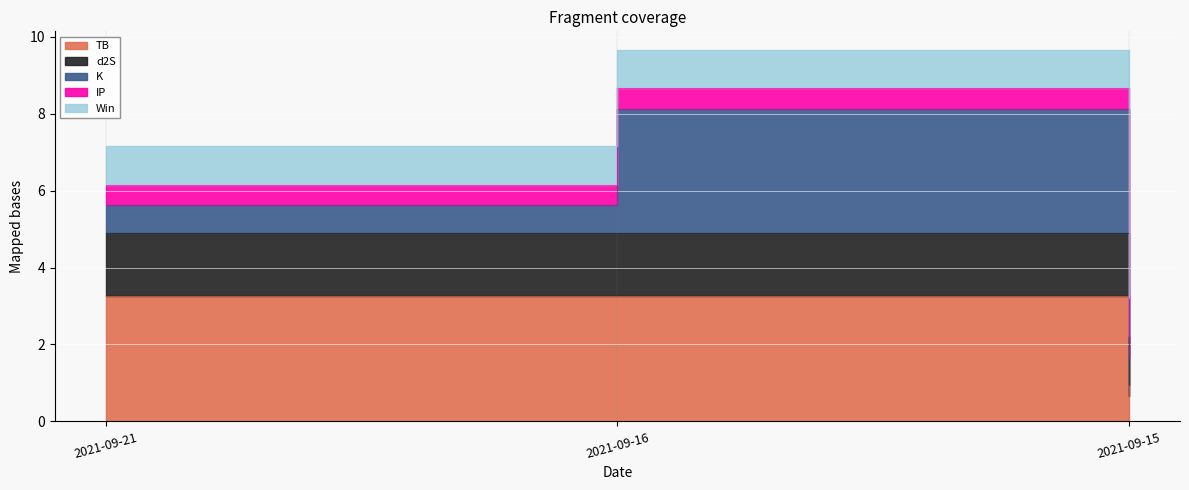

The value of TB at 2021-09-15 is 0.3. True or false?

False